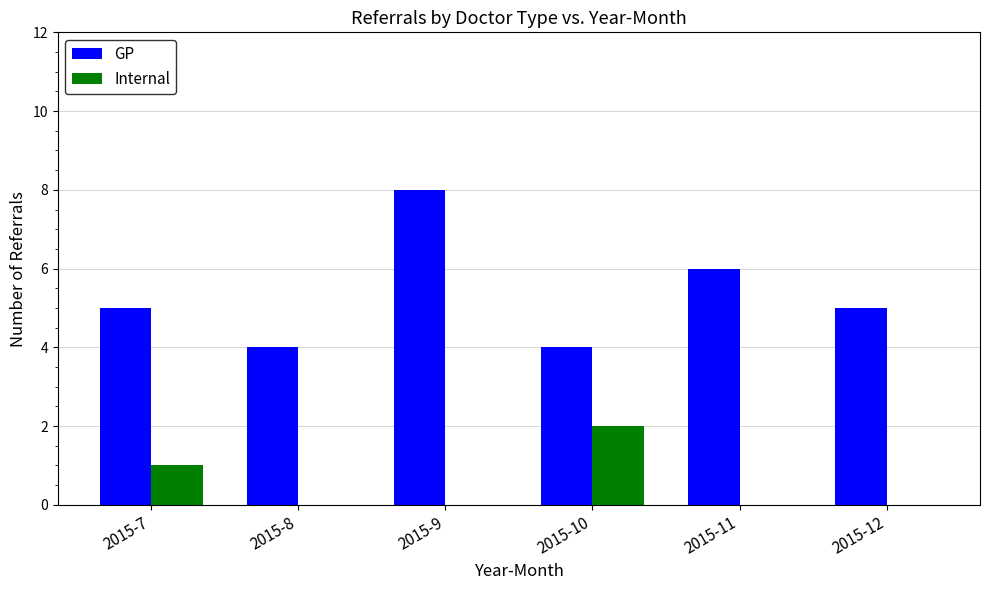

Is the value of Internal at 2015-9 greater than the value of GP at 2015-11?

No